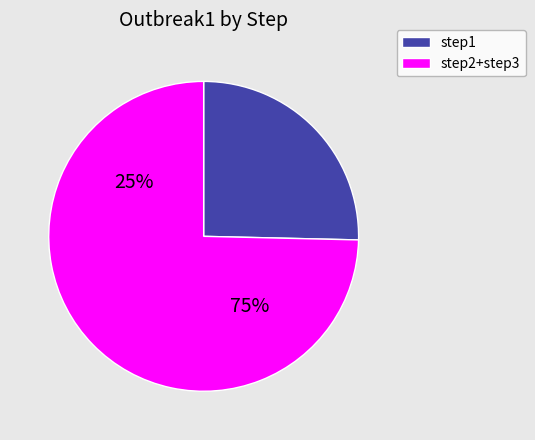

To the nearest percent, what is the combined percentage of step3 and step1?

66%